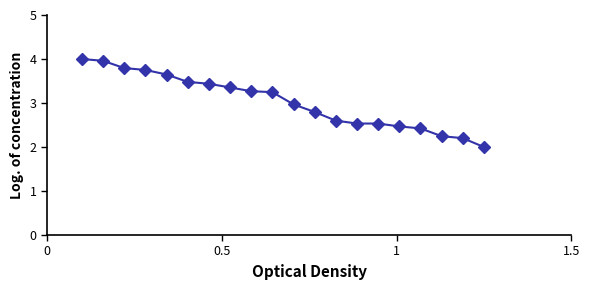

What is the value of the 7th point from the left?

3.4